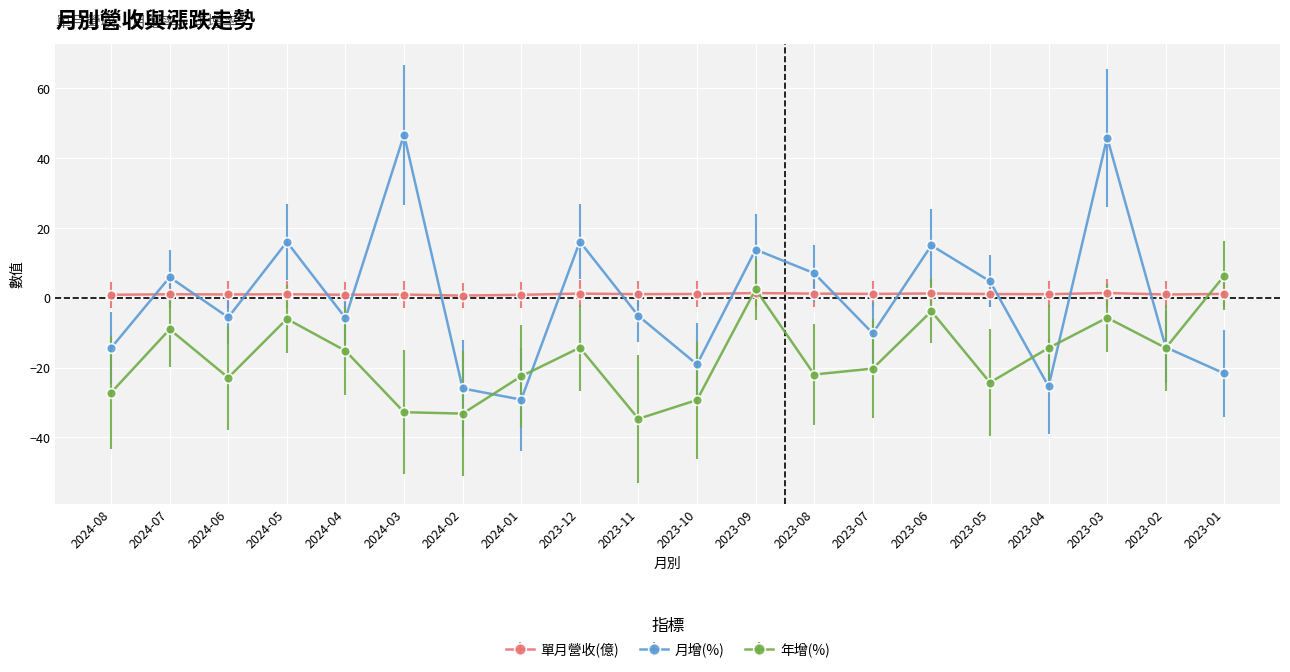

At how many categories does at least one series exceed 35?

2